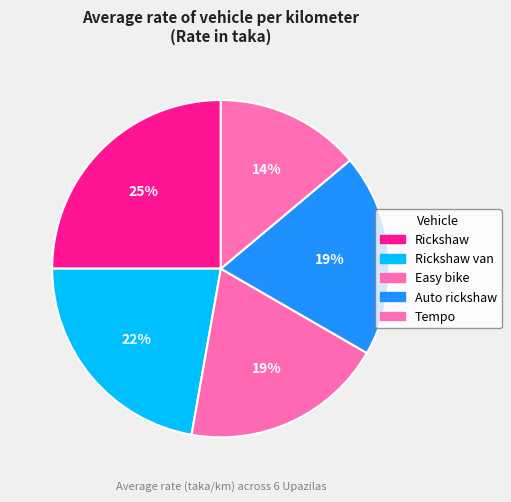

How many segments does this pie chart have?

5